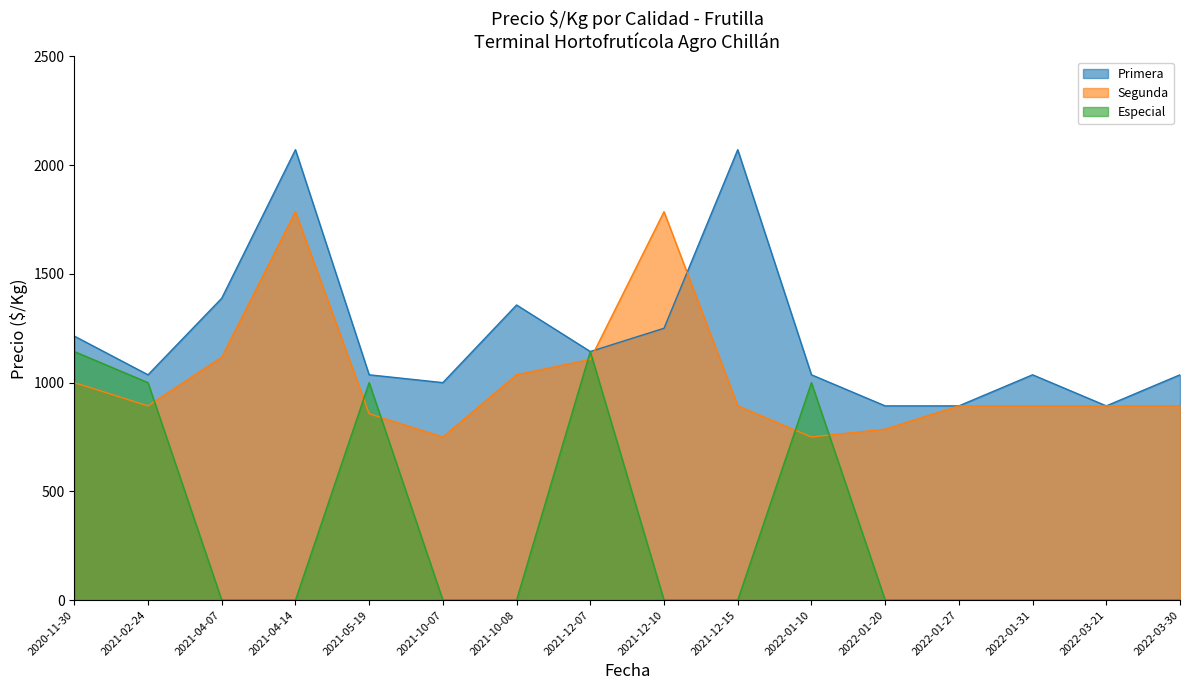

Does the chart display data point markers on the line(s)?

No